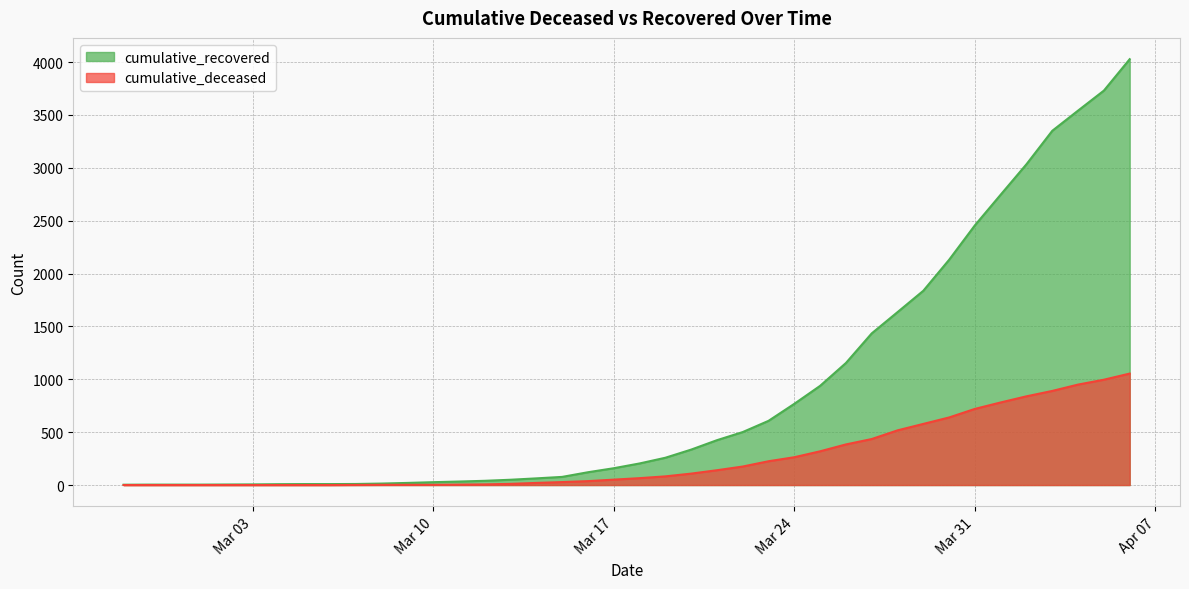

At how many categories does at least one series exceed 960?

12